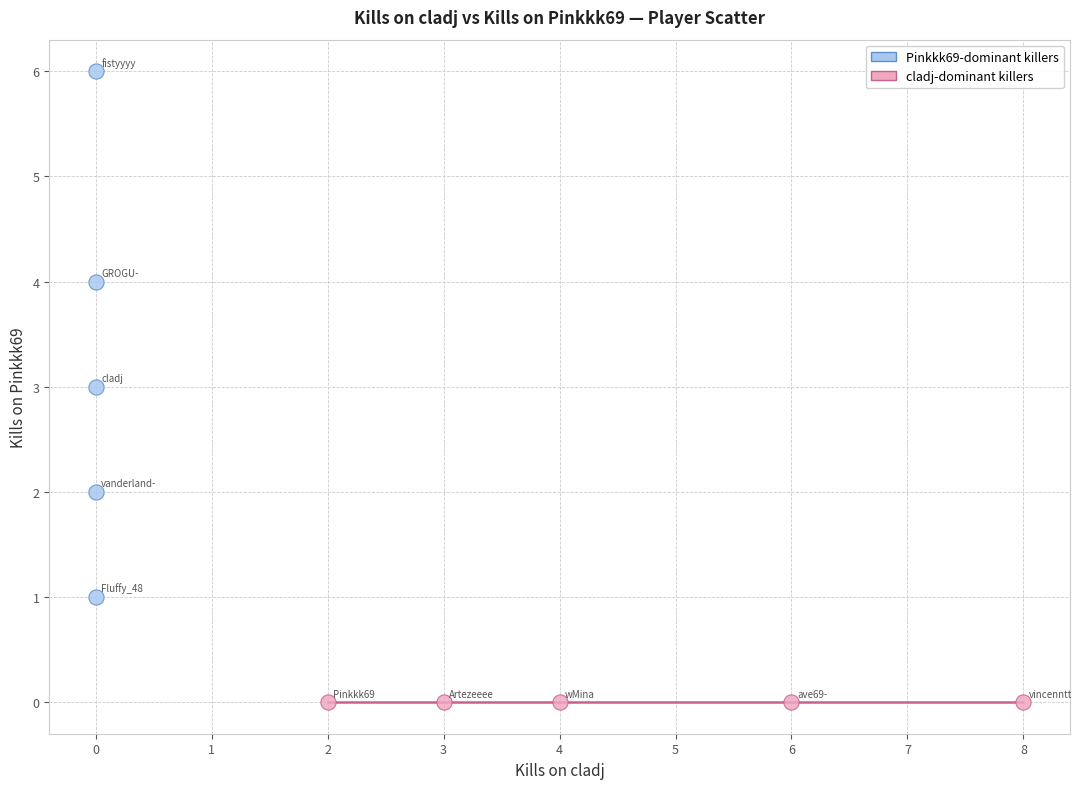

Which series reaches the maximum Y coordinate?

Pinkkk69-dominant killers